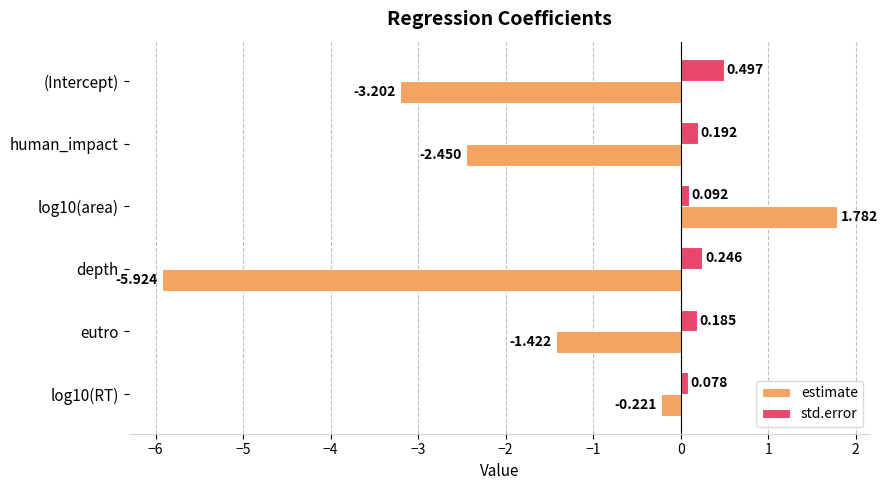

Count the number of categories in the chart.

6